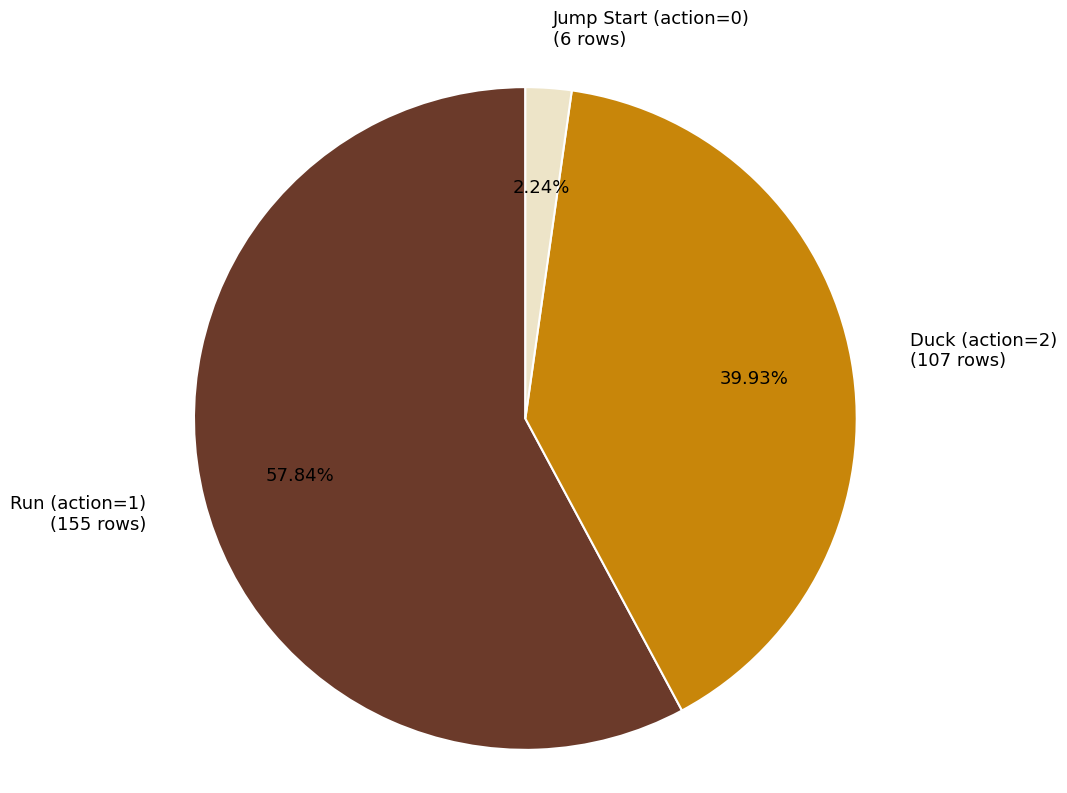

Combined, do Duck (action=2) and Run (action=1) account for over 50%?

Yes